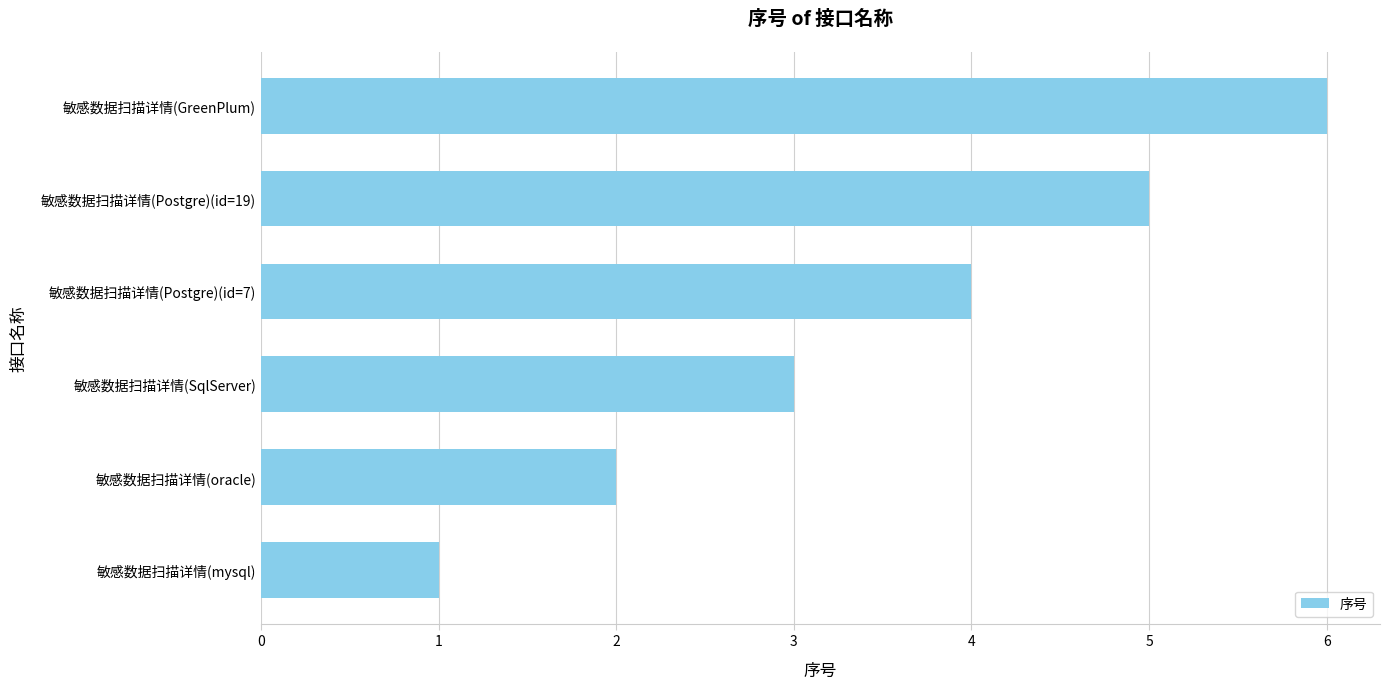

What is the change in value from 敏感数据扫描详情(Postgre)(id=19) to 敏感数据扫描详情(GreenPlum)?

+1